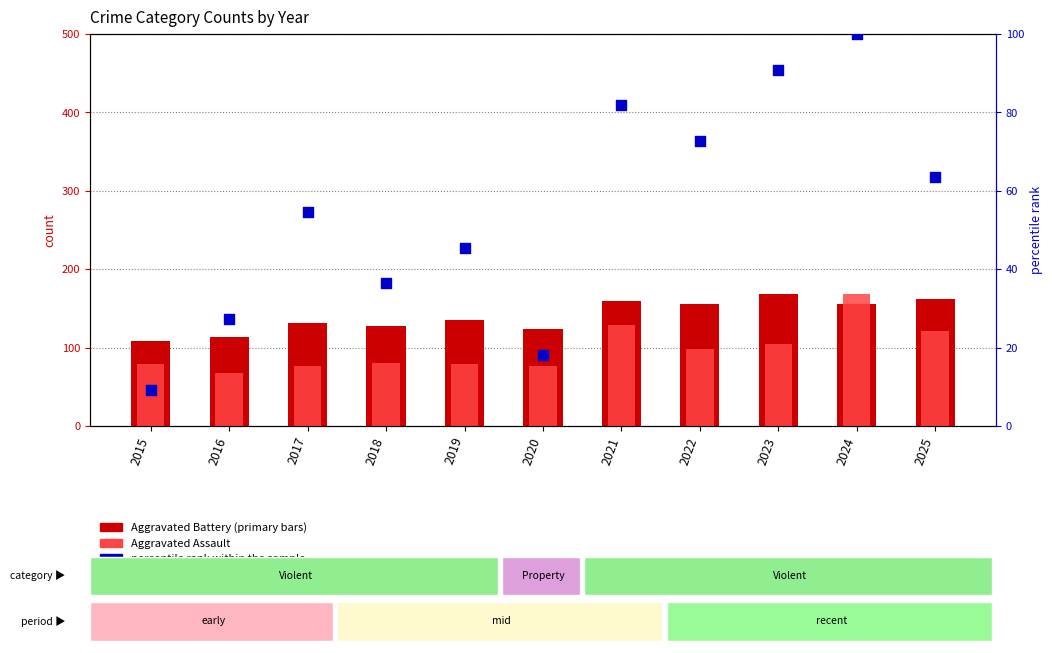

Is the value of percentile rank within the sample at 2021 greater than the value of Aggravated Battery at 2025?

No